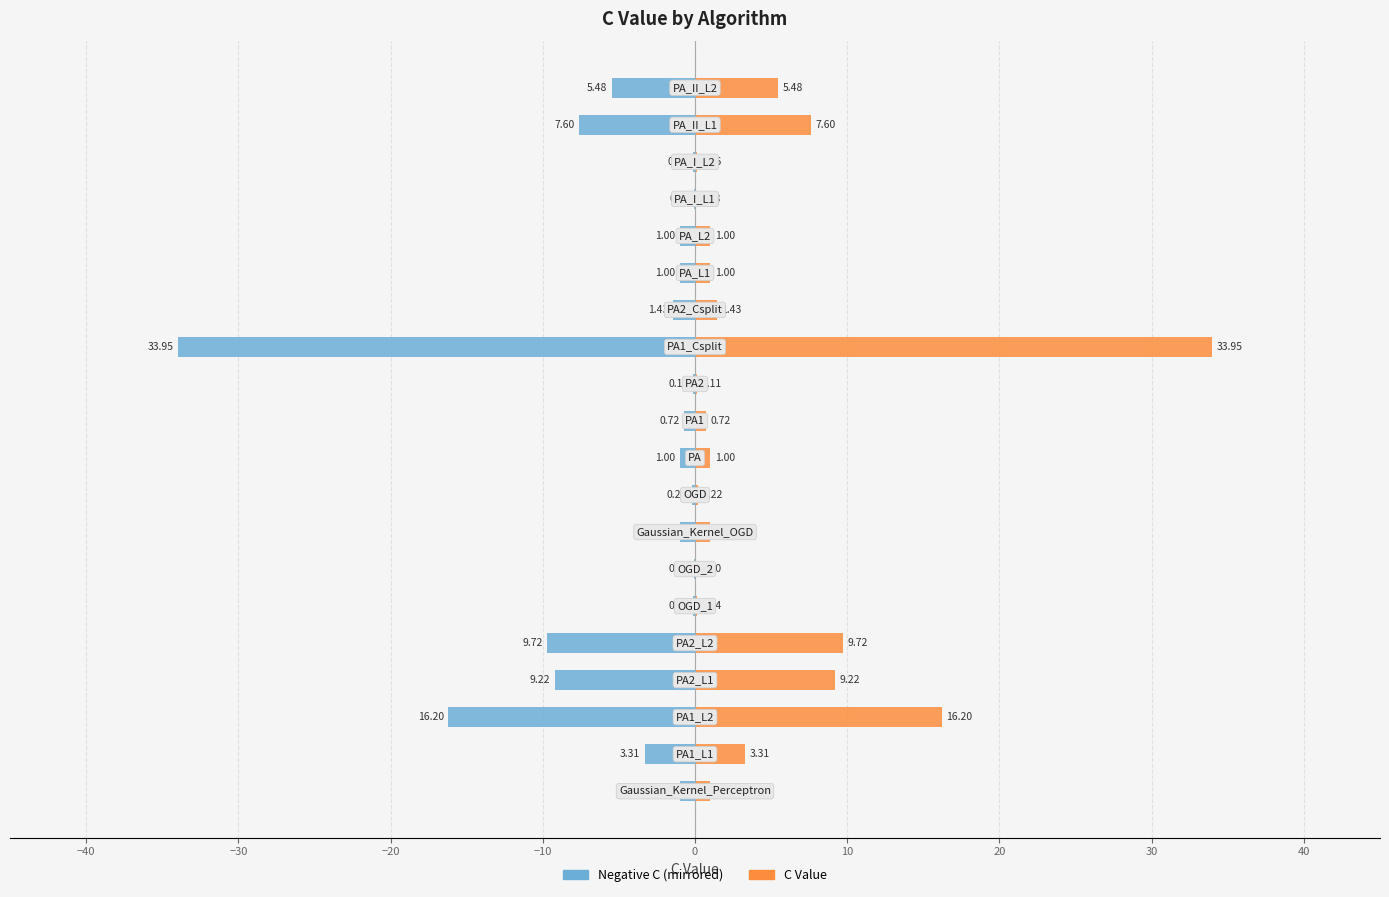

Reading left to right, list all the values displayed in this chart.

Negative C (left): -1.0	-3.3	-16.2	-9.2	-9.7	-0.1	-0.1	-1.0	-0.2	-1.0	-0.7	-0.1	-34.0	-1.4	-1.0	-1.0	-0.1	-0.2	-7.6	-5.5
C Value: 1.0	3.3	16.2	9.2	9.7	0.1	0.1	1.0	0.2	1.0	0.7	0.1	34.0	1.4	1.0	1.0	0.1	0.2	7.6	5.5